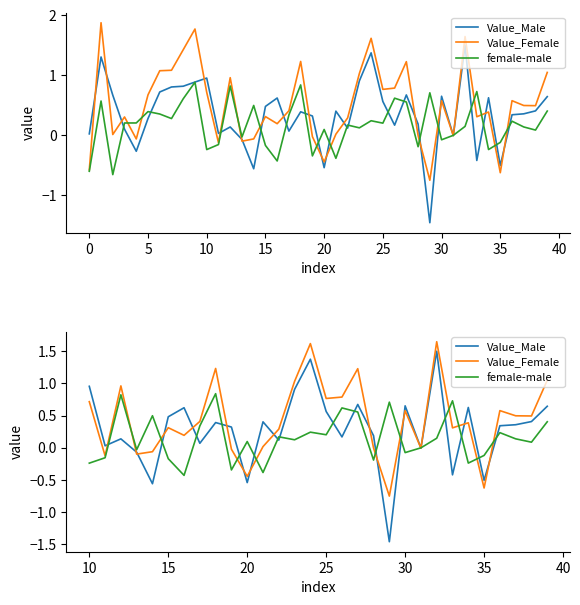

What are all the series names shown in the legend?

Value_Male, Value_Female, female-male